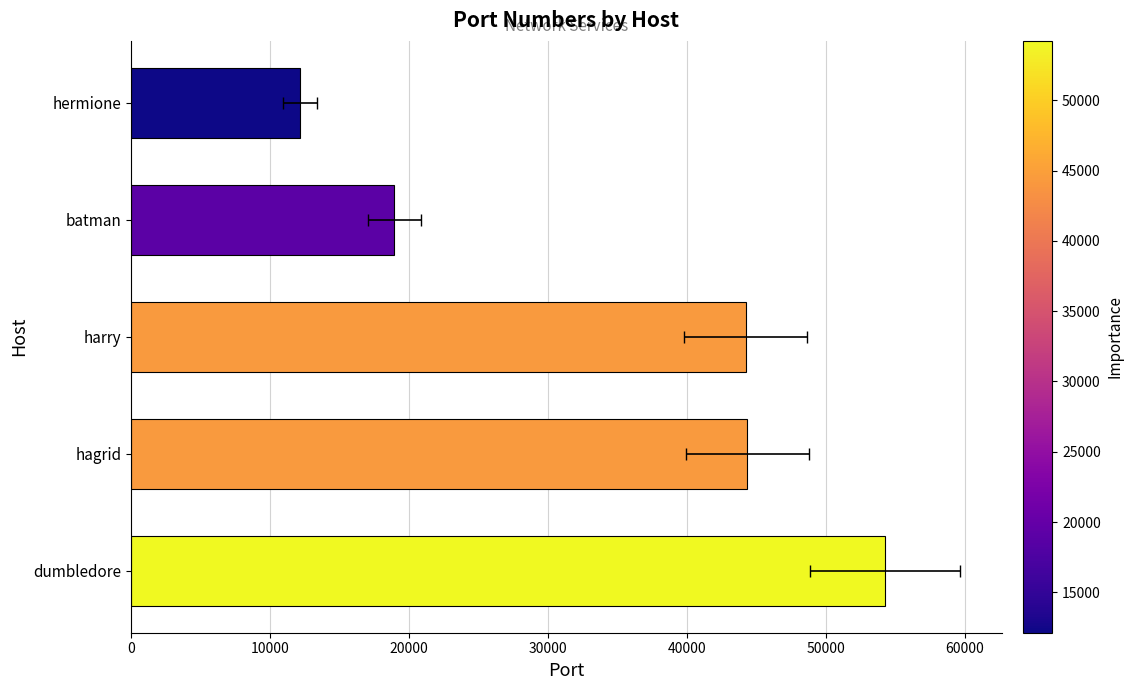

What is the value of the 5th bar from the left?

12123